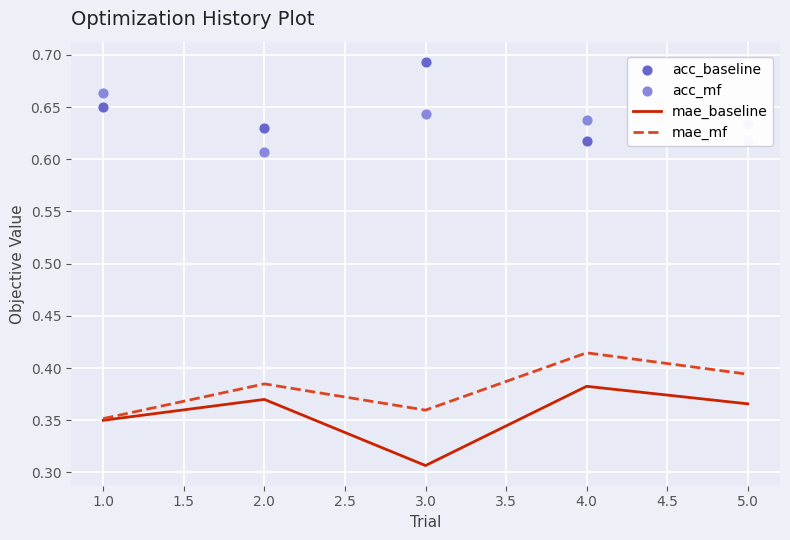

Which series contains the lowest Y value?

mae_baseline